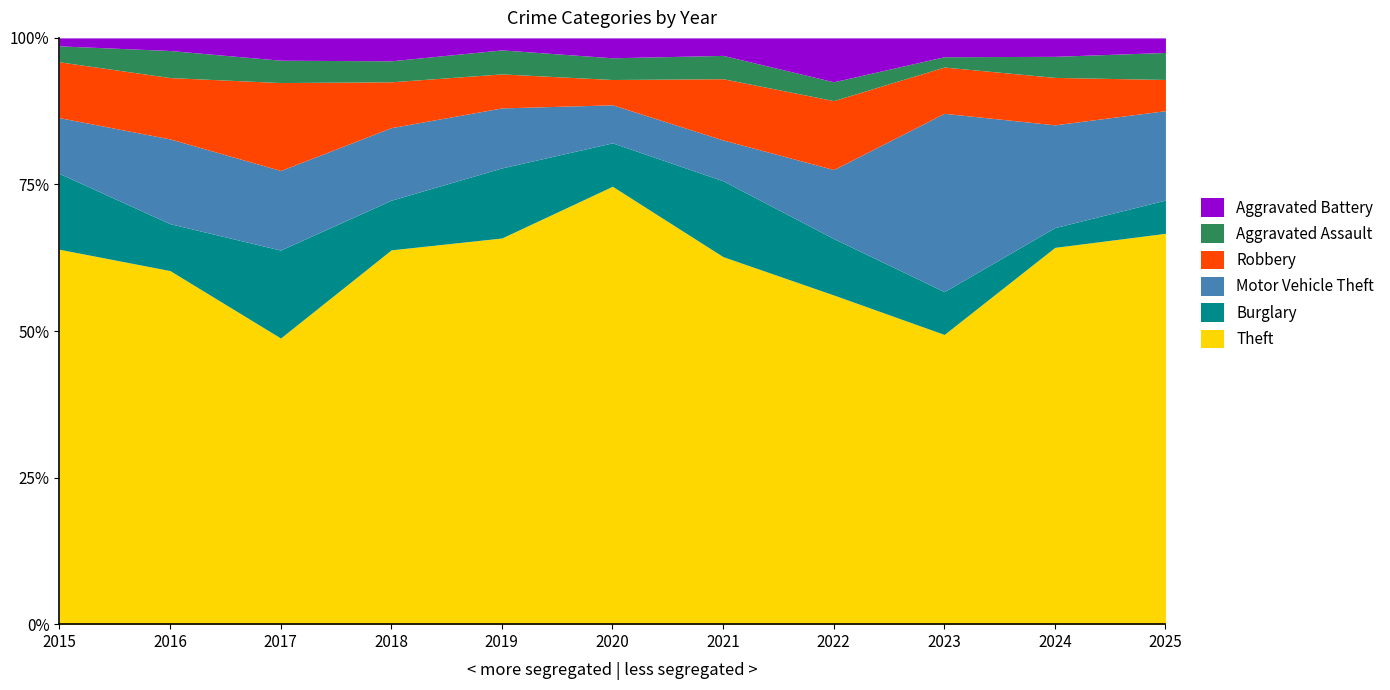

Reading right to left, transcribe all the data shown in this chart.

Theft: 188	286	169	105	126	242	193	196	205	196	188
Burglary: 16	15	25	18	26	24	35	26	63	26	38
Motor Vehicle Theft: 43	78	104	22	14	21	30	38	57	47	28
Robbery: 15	36	27	22	21	14	17	24	63	34	28
Aggravated Assault: 13	16	6	6	8	12	12	11	16	15	8
Aggravated Battery: 7	14	11	14	6	11	6	12	16	7	4